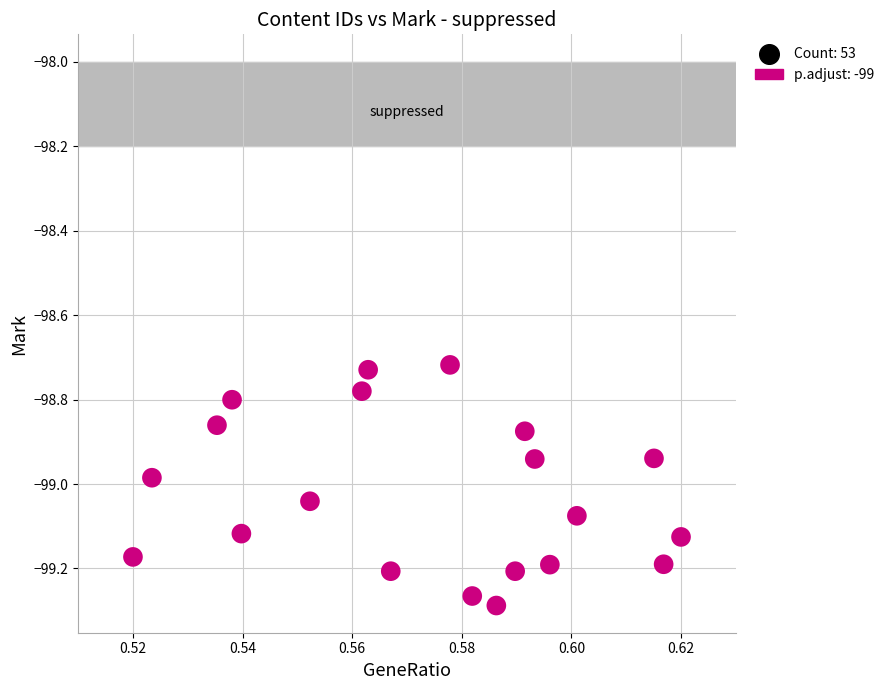

What is the range of Y values (max minus min)?

0.6